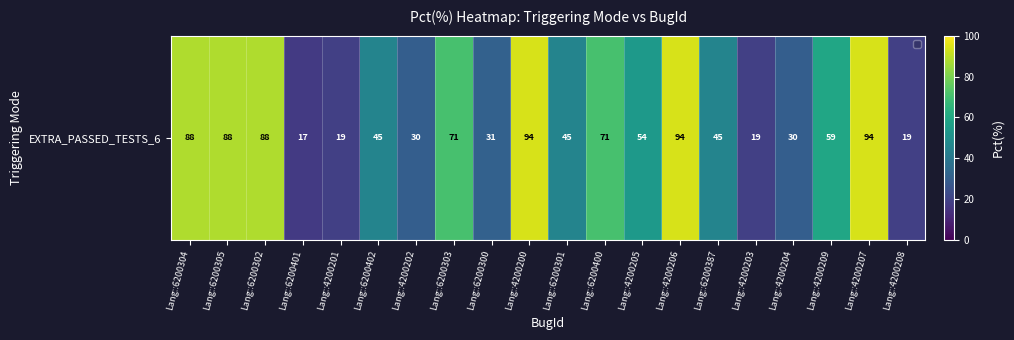

How many series are shown in this chart?

1